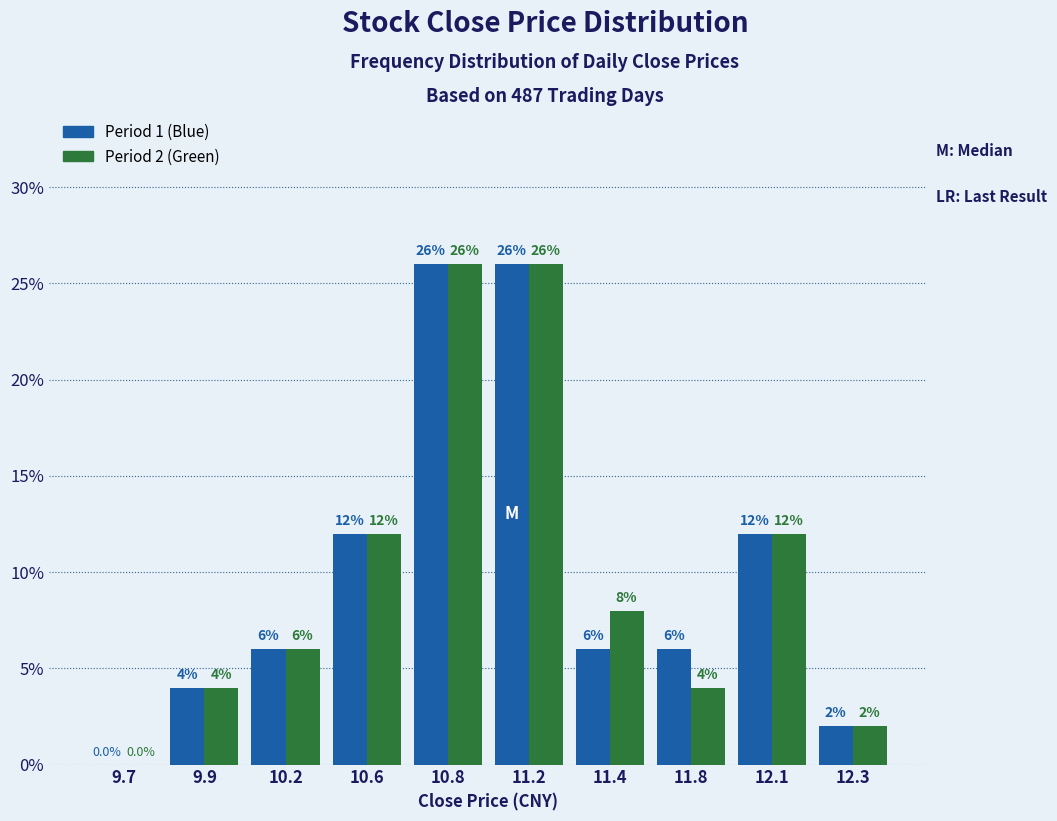

Reading right to left, list all the values displayed in this chart.

Period 1 (Blue): 12.3=2	12.1=12	11.8=6	11.4=6	11.2=26	10.8=26	10.6=12	10.2=6	9.9=4	9.7=0
Period 2 (Green): 12.3=2	12.1=12	11.8=4	11.4=8	11.2=26	10.8=26	10.6=12	10.2=6	9.9=4	9.7=0